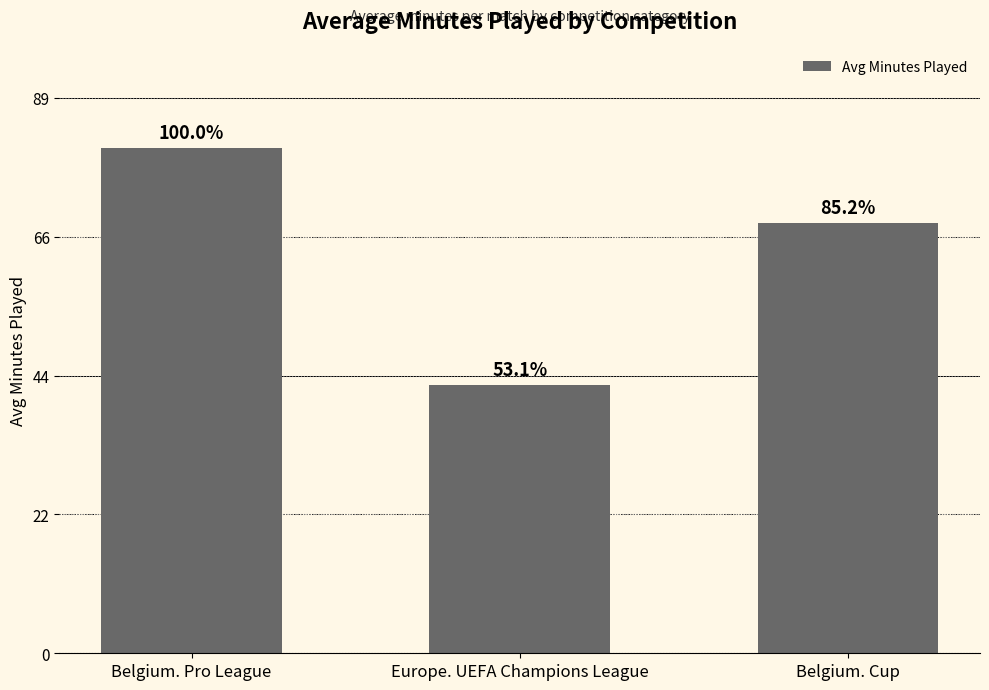

How many values are between 43 and 81?

3